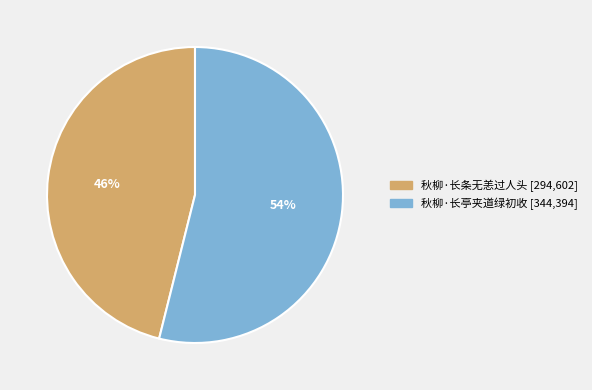

Which category accounts for the majority?

秋柳·长亭夹道绿初收